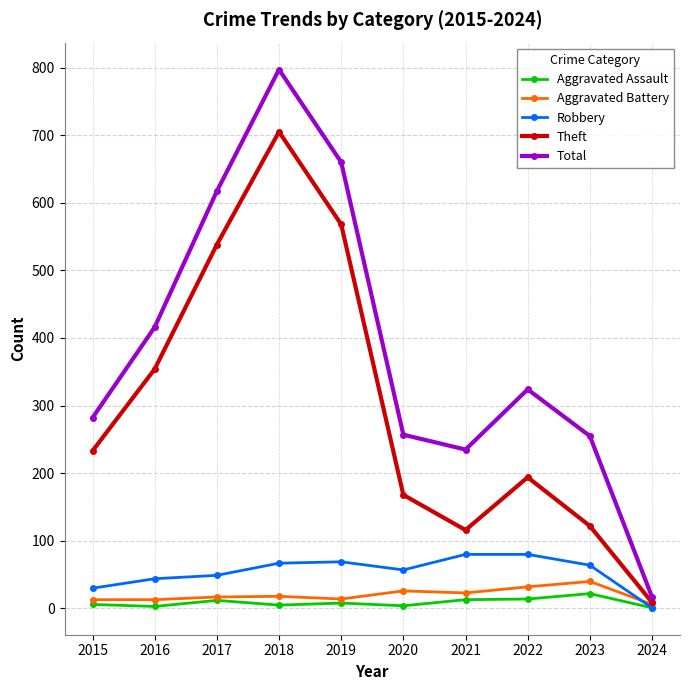

Is it true that Total equals 324 at 2022?

True